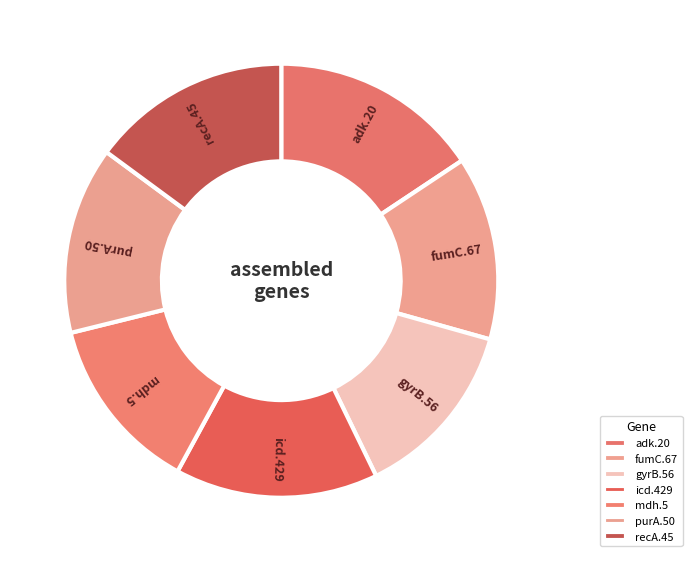

How many slices are in this pie chart?

7